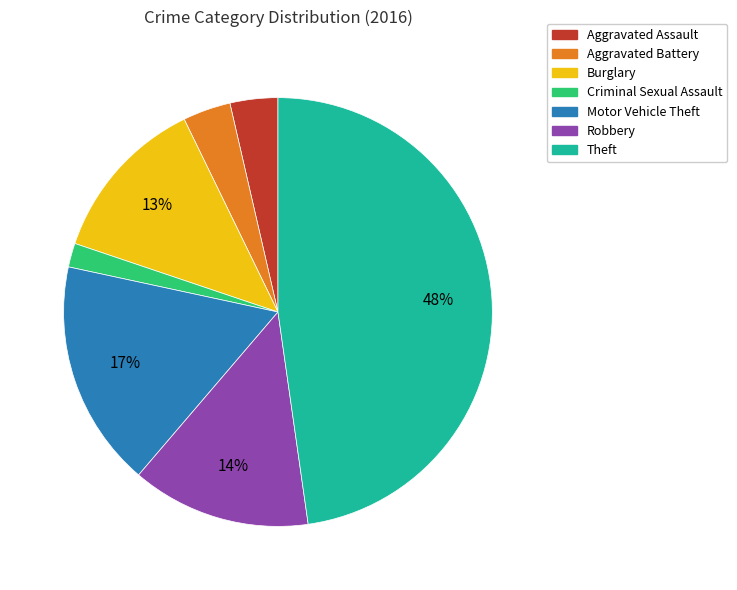

To the nearest percent, what is the combined percentage of Theft and Aggravated Assault?

51%